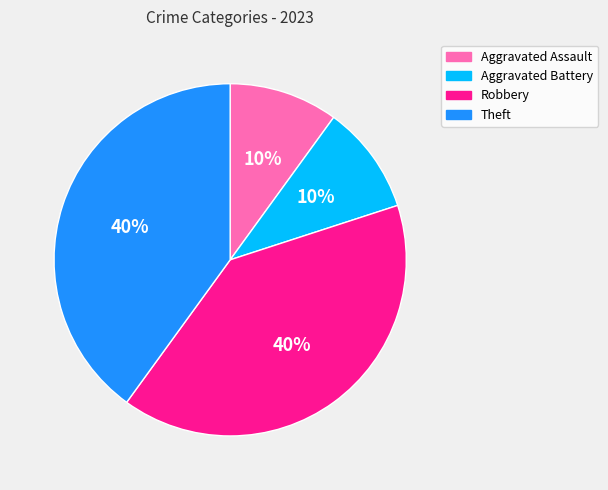

To the nearest percent, what is the difference between the largest and smallest slice percentages?

30%